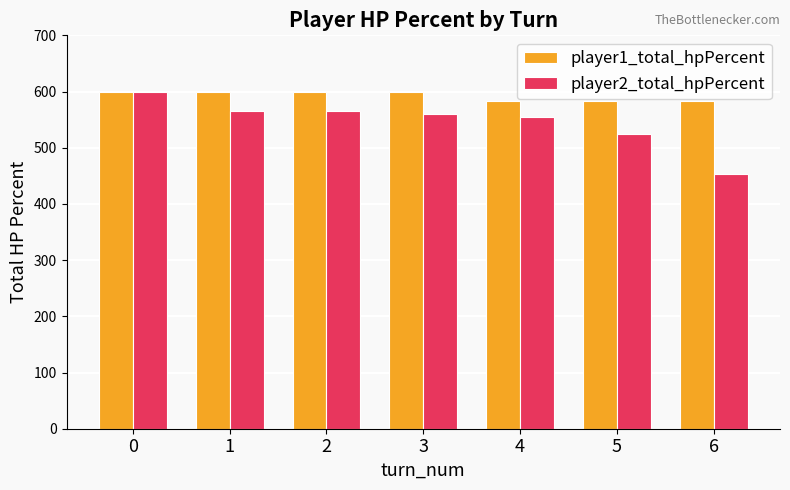

What is the total value across all series at 4?

1138